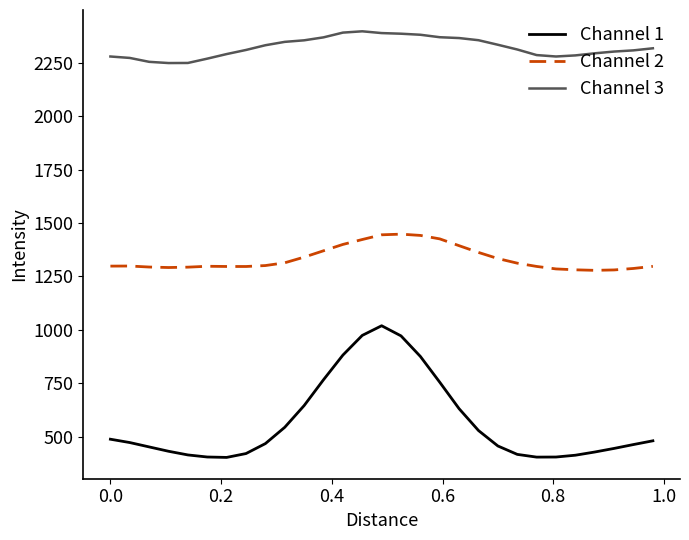

What is the minimum value shown in the chart?

403.0